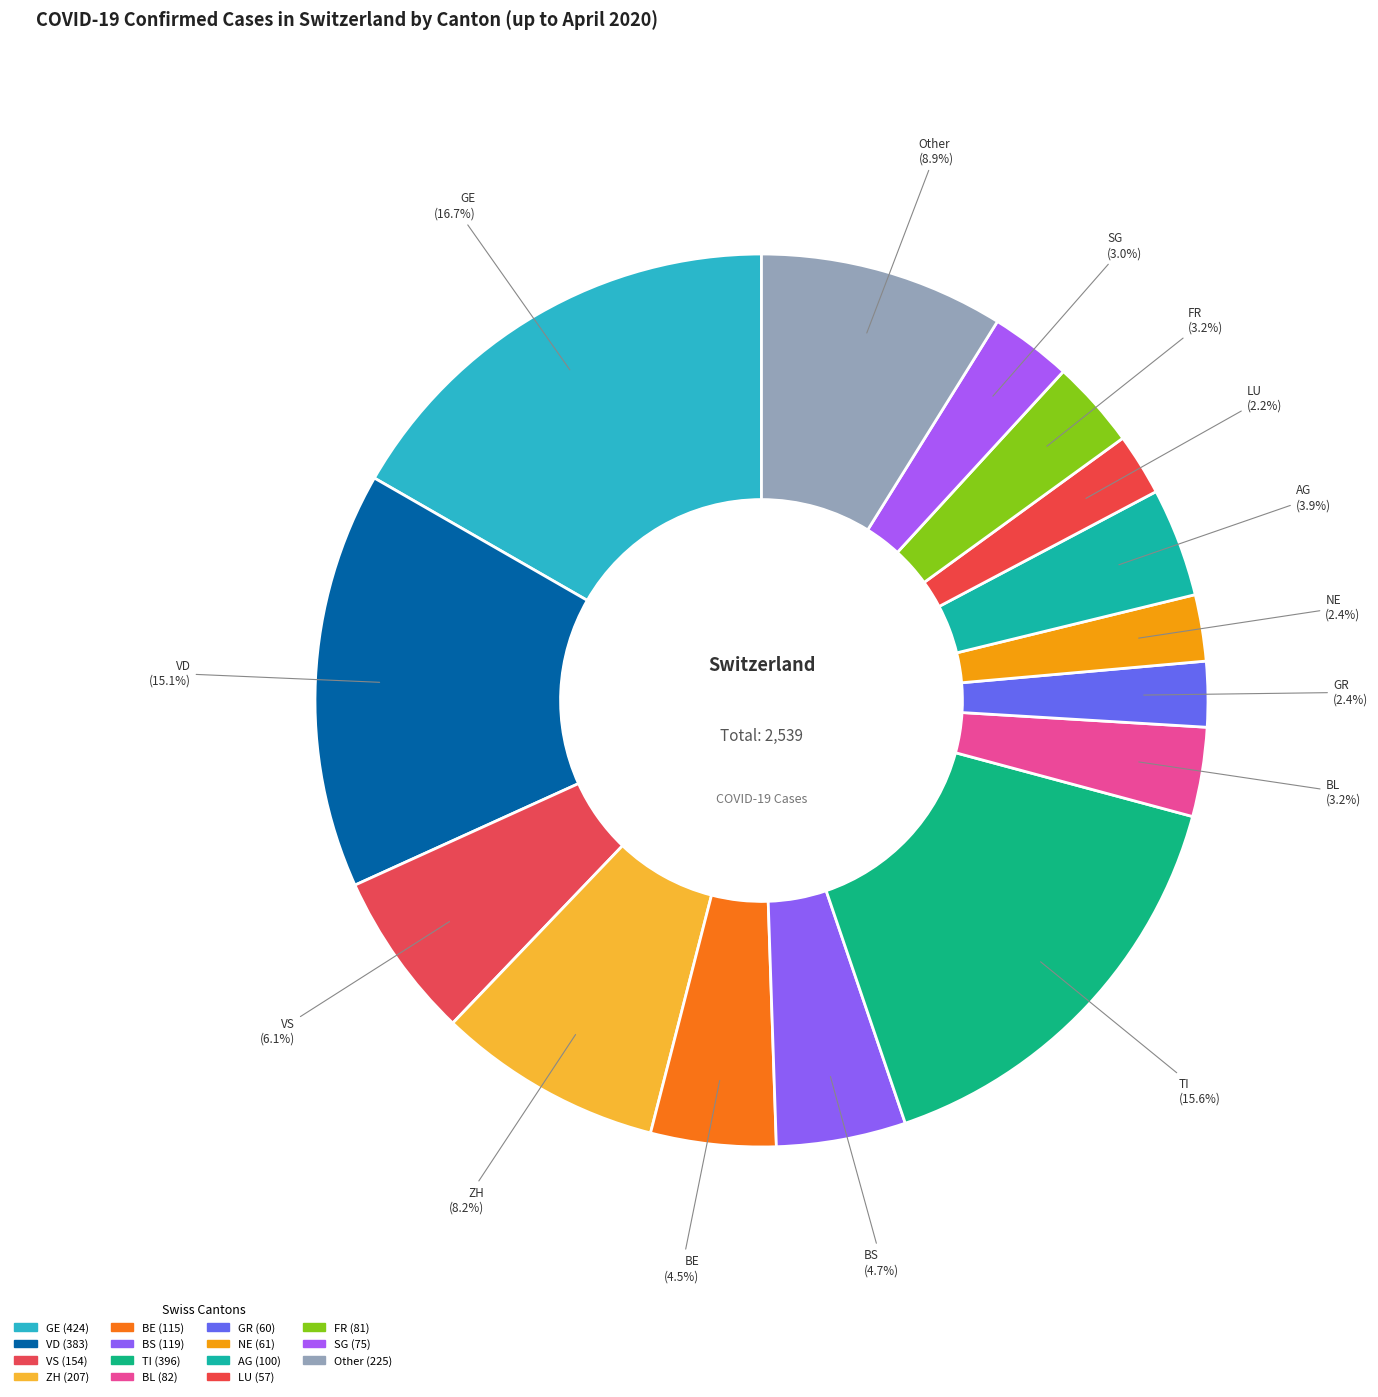

Is there a majority slice in this chart?

No